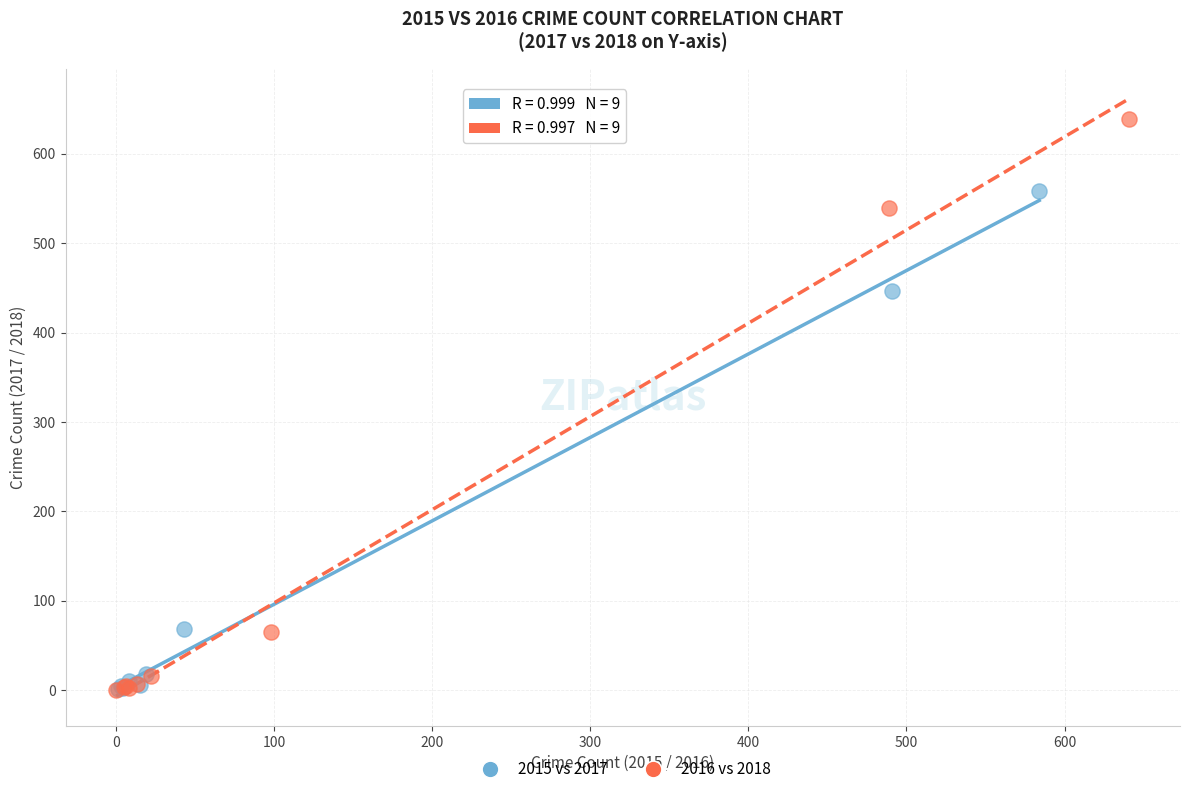

Which series has the largest Y range (max minus min)?

2016 vs 2018